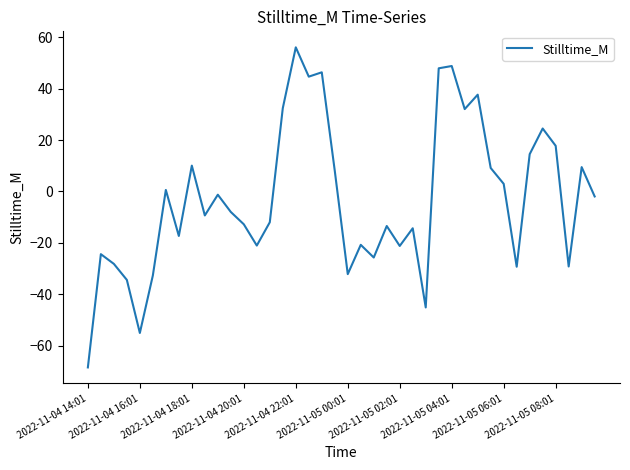

What is the maximum value shown in the chart?

56.1